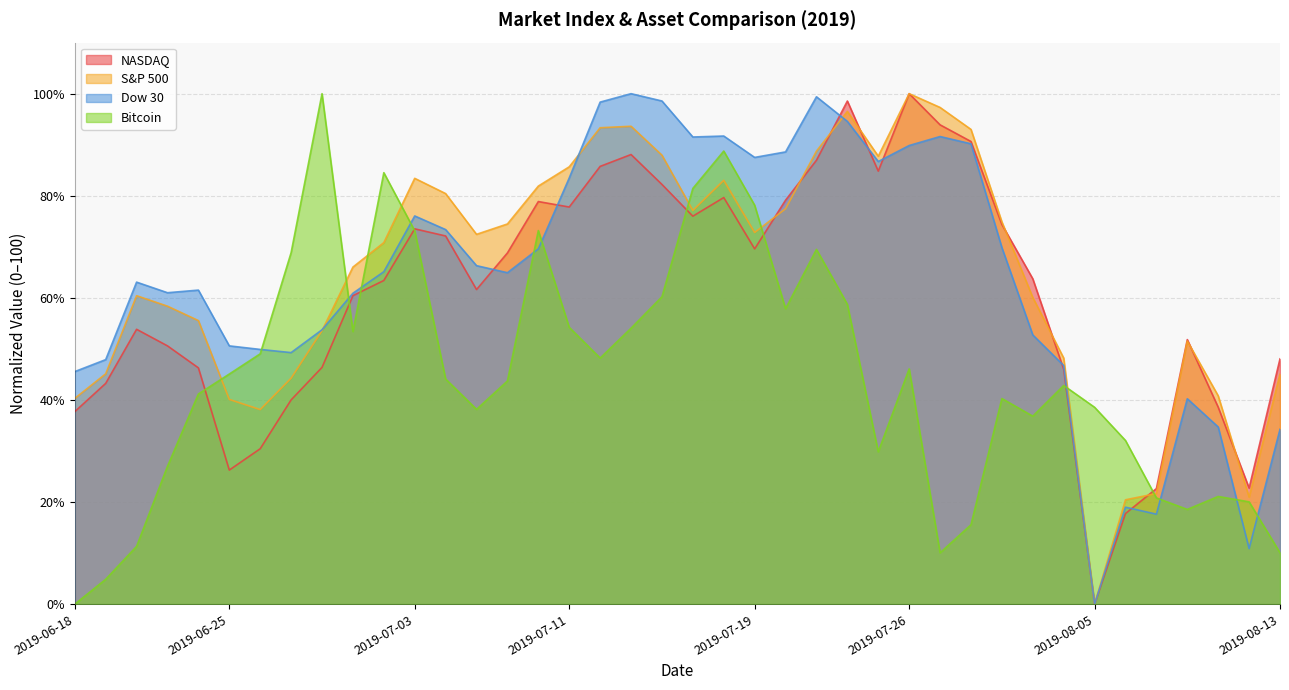

What is the sum of all NASDAQ values?

2432.4